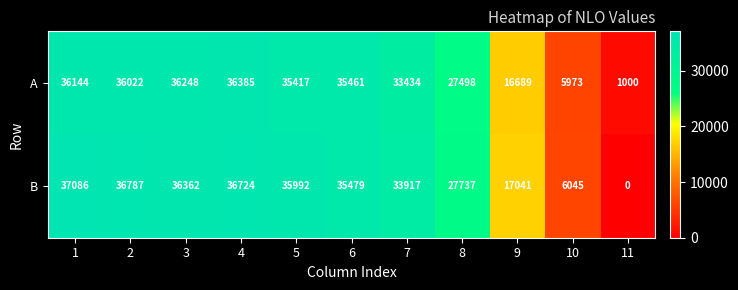

Rank the series by their average value, from highest to lowest.

B, A